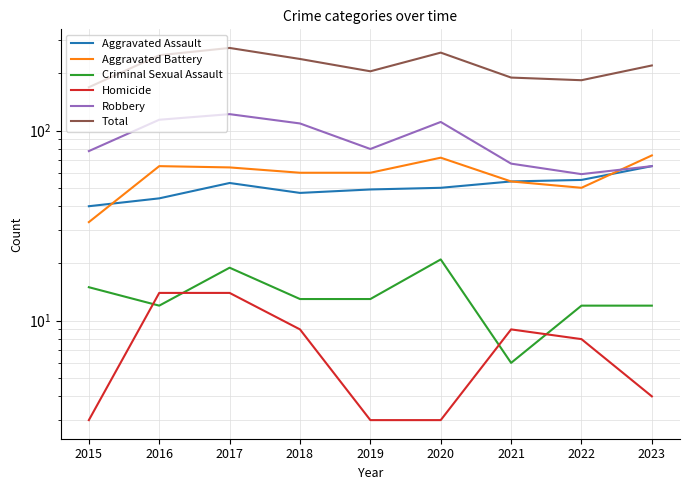

At which category is the sum across all series the highest?

2017